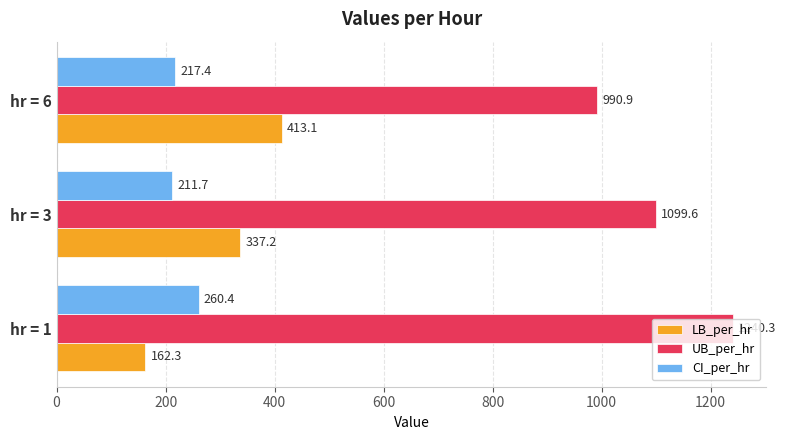

At how many categories does at least one series exceed 614?

3